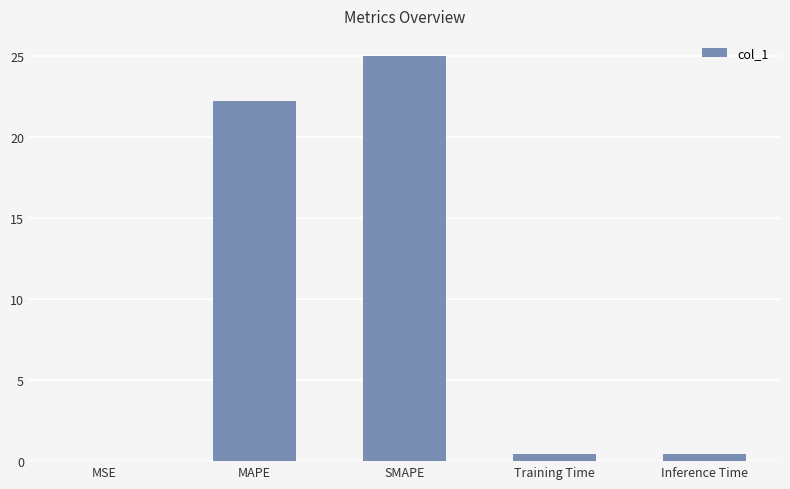

Which has a higher value, Inference Time or MSE?

Inference Time